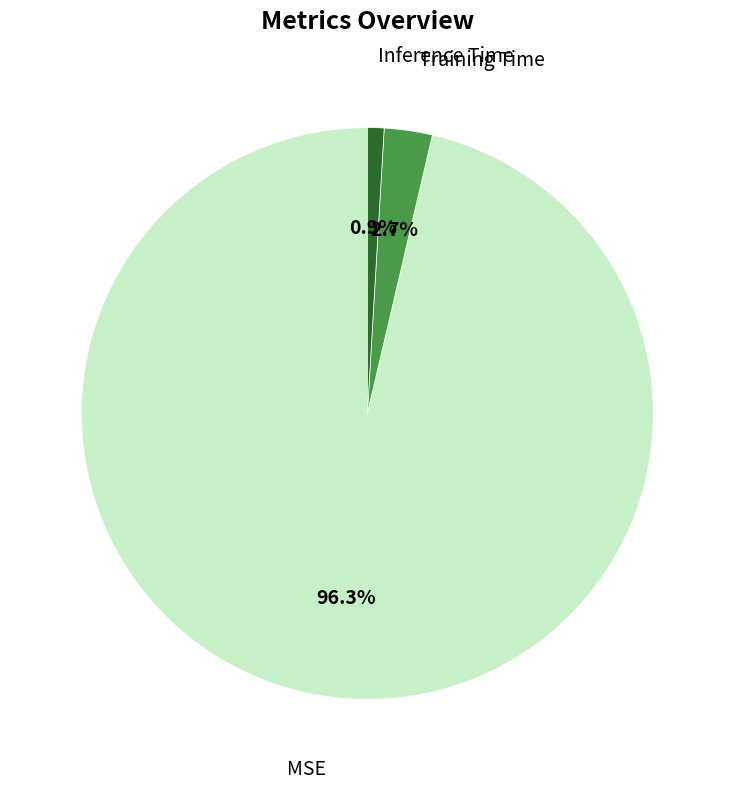

Does any single category account for the majority?

Yes